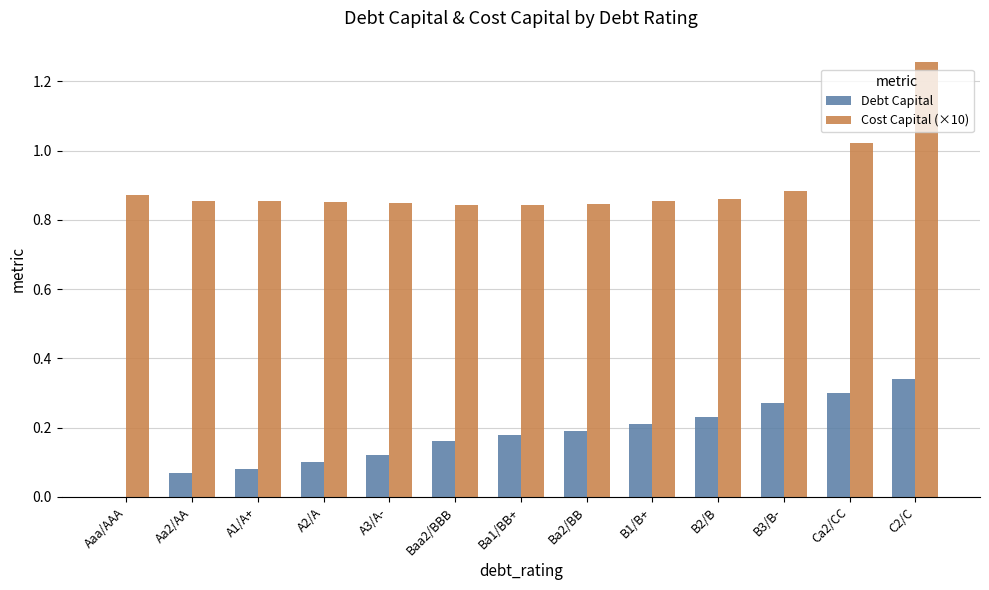

What is the sum of all Cost Capital (×10) values?

11.7